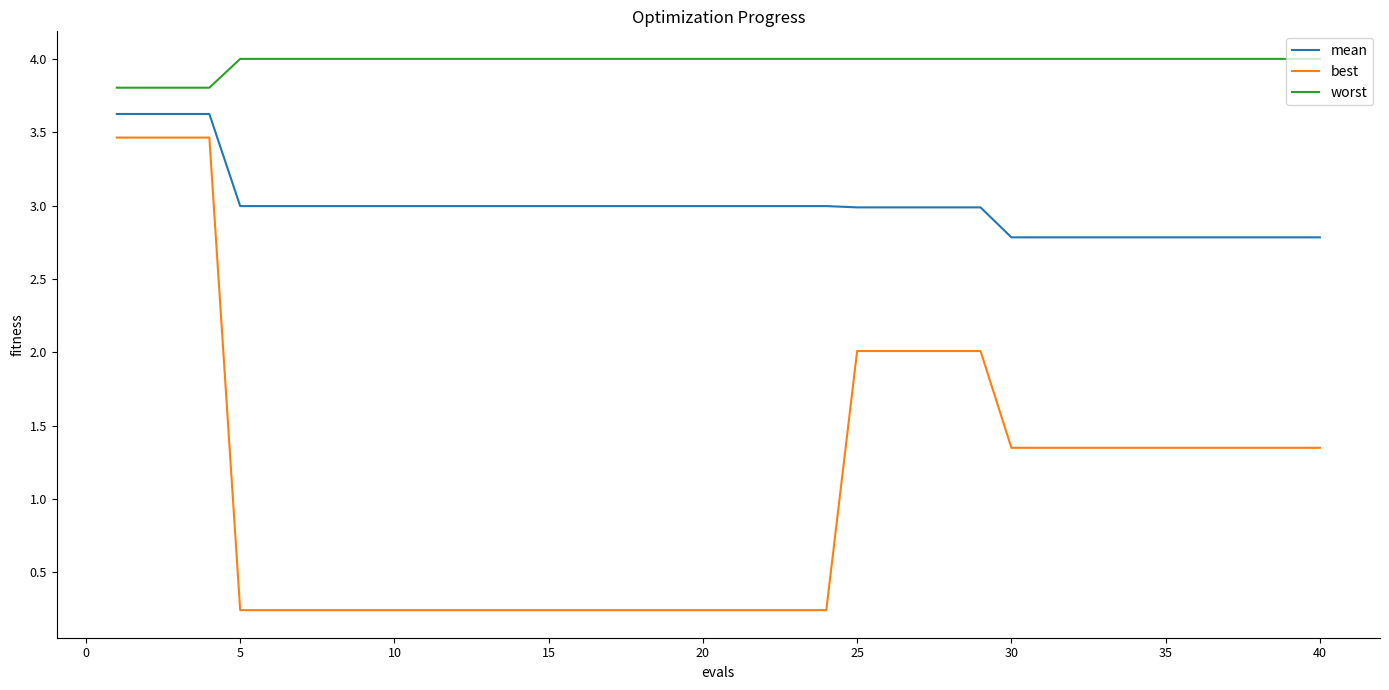

Does the chart display data point markers on the line(s)?

No